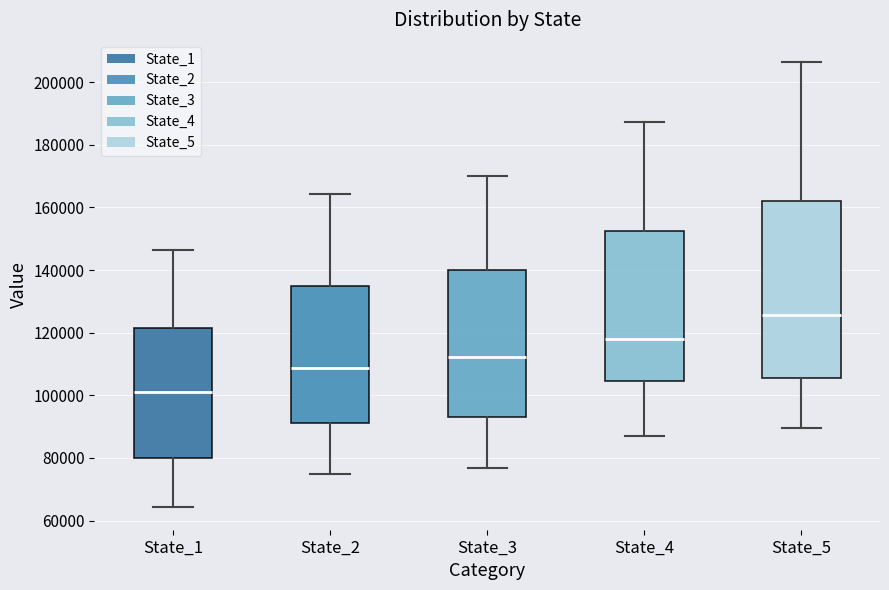

Reading left to right, transcribe this box plot: for each box, give where its median line is, the range the box spans, and where its two whiskers end, as read against the y-axis. The values are not printed on the chart, so give them approximately, as read against the axis.

State_1: median 102000, box 80000 to 122000, whiskers 64000 to 146000
State_2: median 108000, box 92000 to 134000, whiskers 76000 to 164000
State_3: median 112000, box 92000 to 140000, whiskers 76000 to 170000
State_4: median 118000, box 104000 to 152000, whiskers 88000 to 188000
State_5: median 126000, box 106000 to 162000, whiskers 90000 to 206000